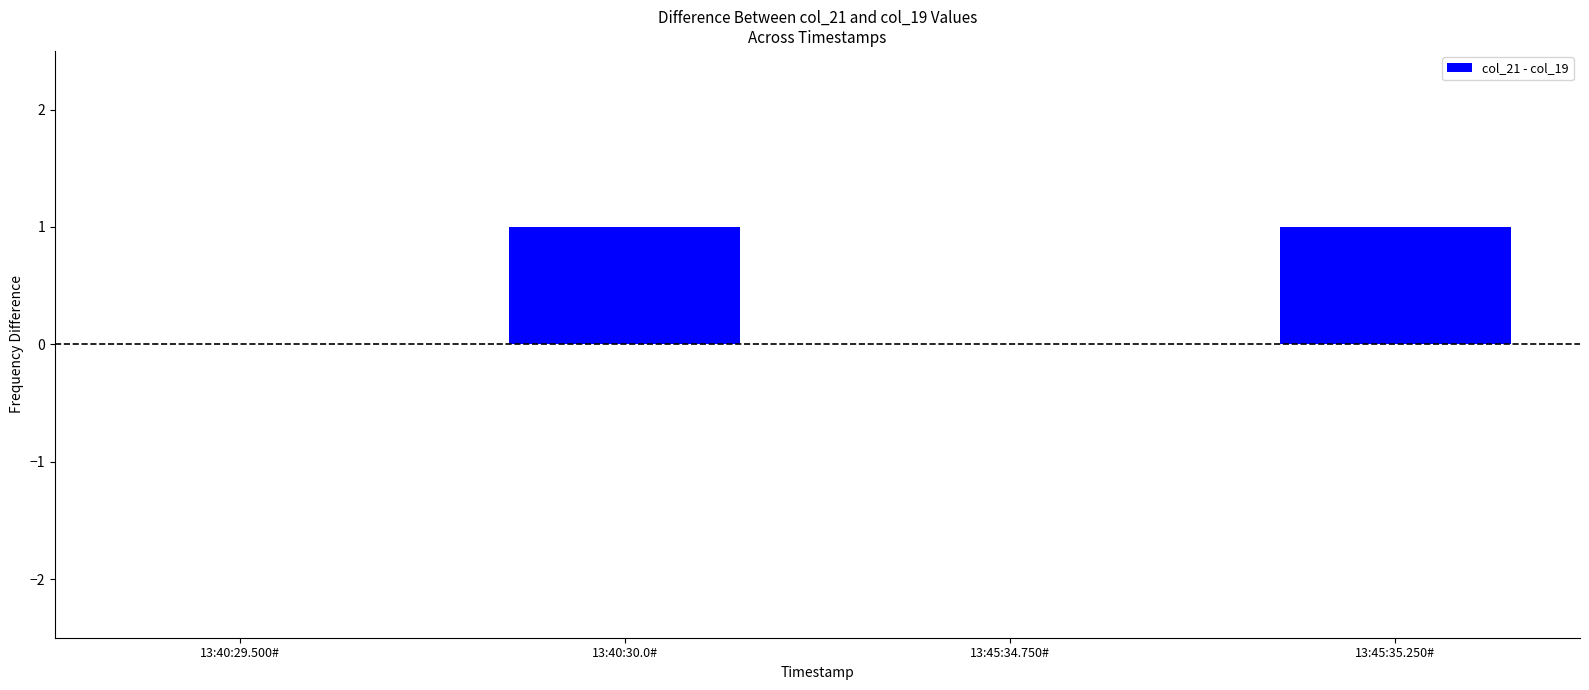

Reading left to right, transcribe all the data shown in this chart.

0	1	0	1